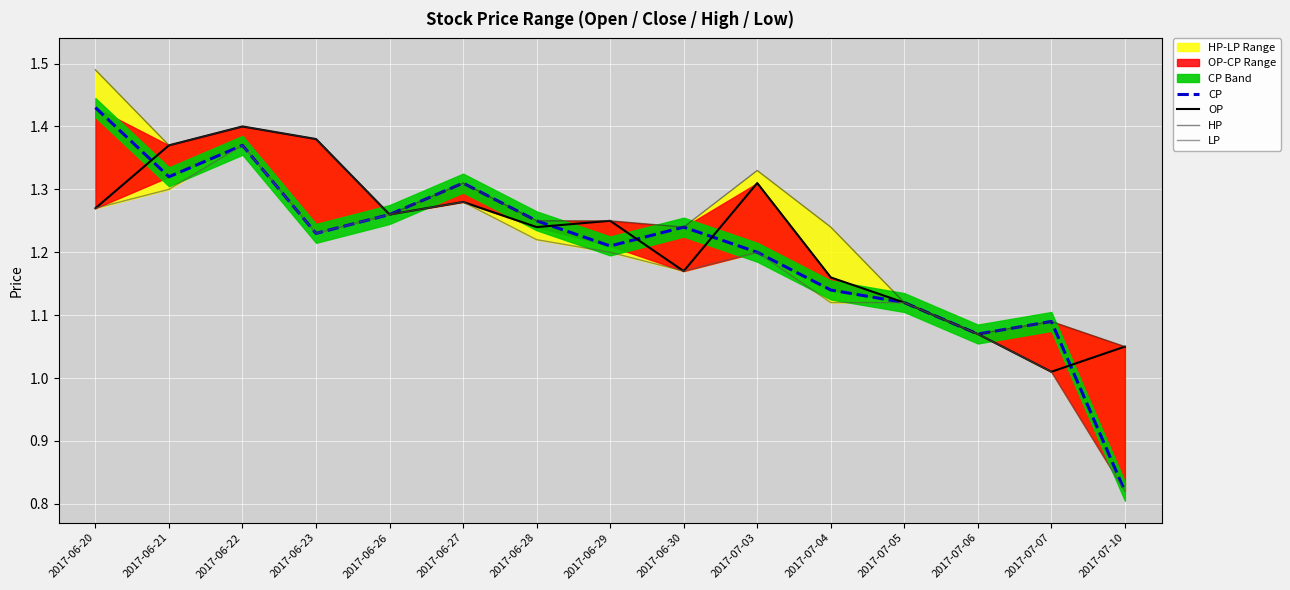

What is the average value of the HP series?

1.3